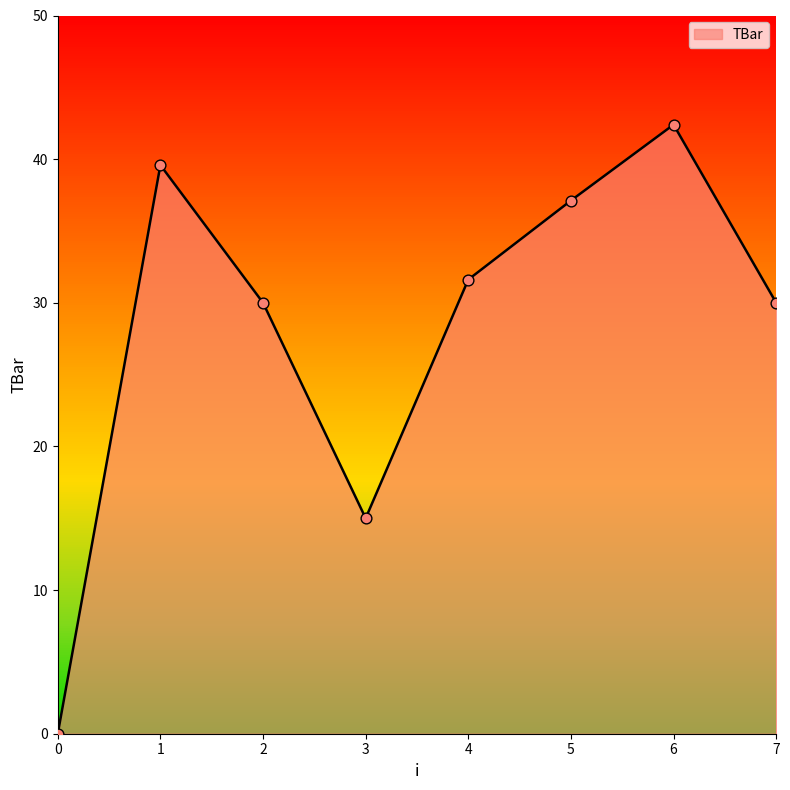

What is the change in value from 2 to 6?

+12.4